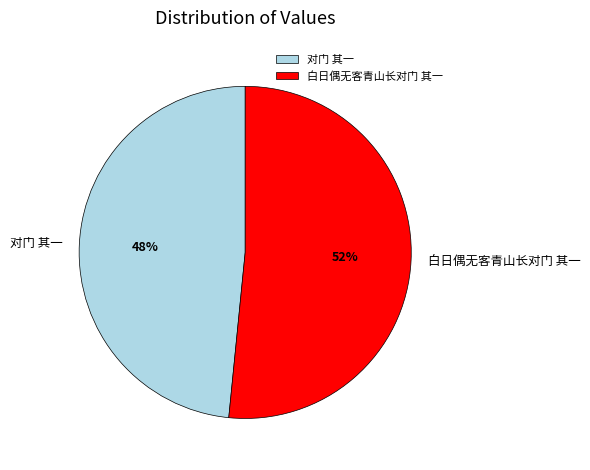

Which category has the biggest portion of the pie?

白日偶无客青山长对门 其一